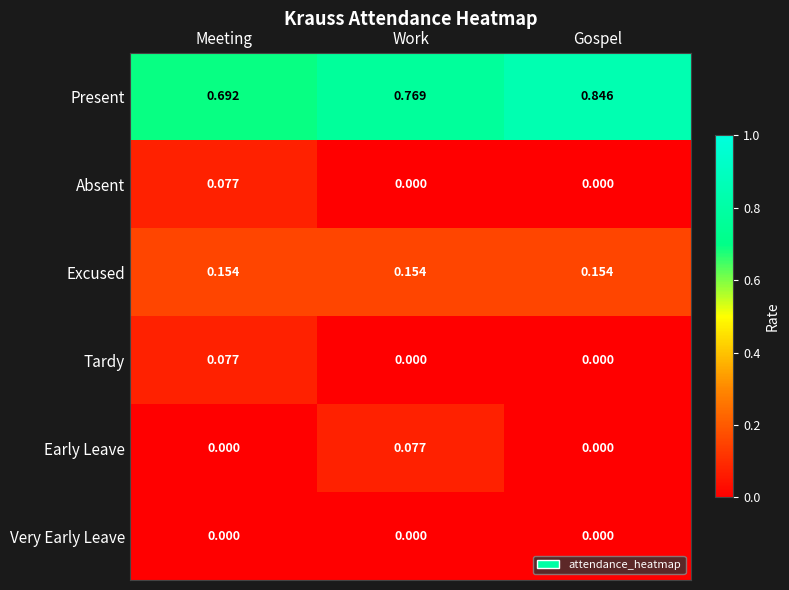

Which series changed the most between Meeting and Gospel?

Present